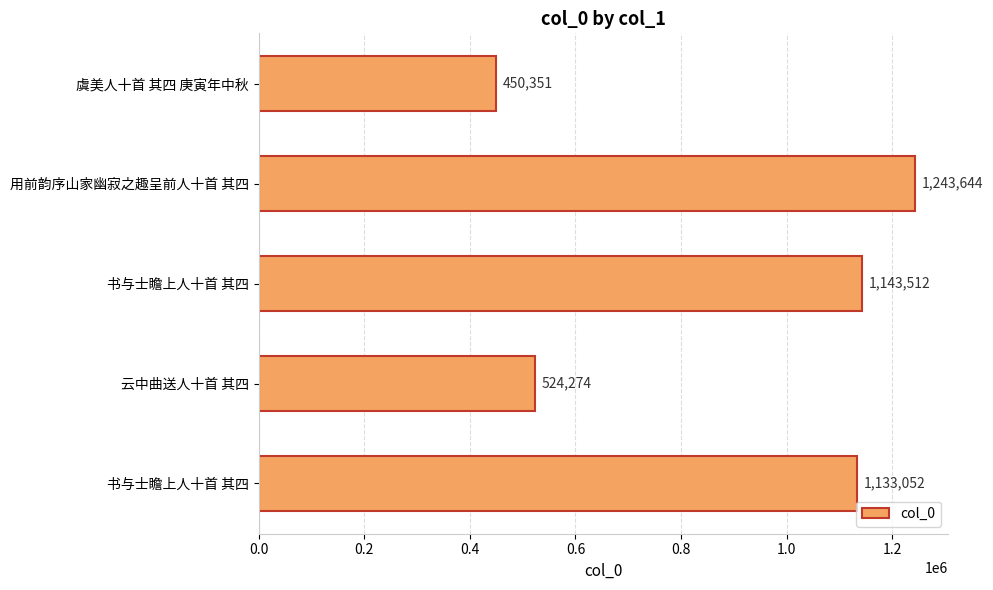

What is the minimum value shown in the chart?

450351